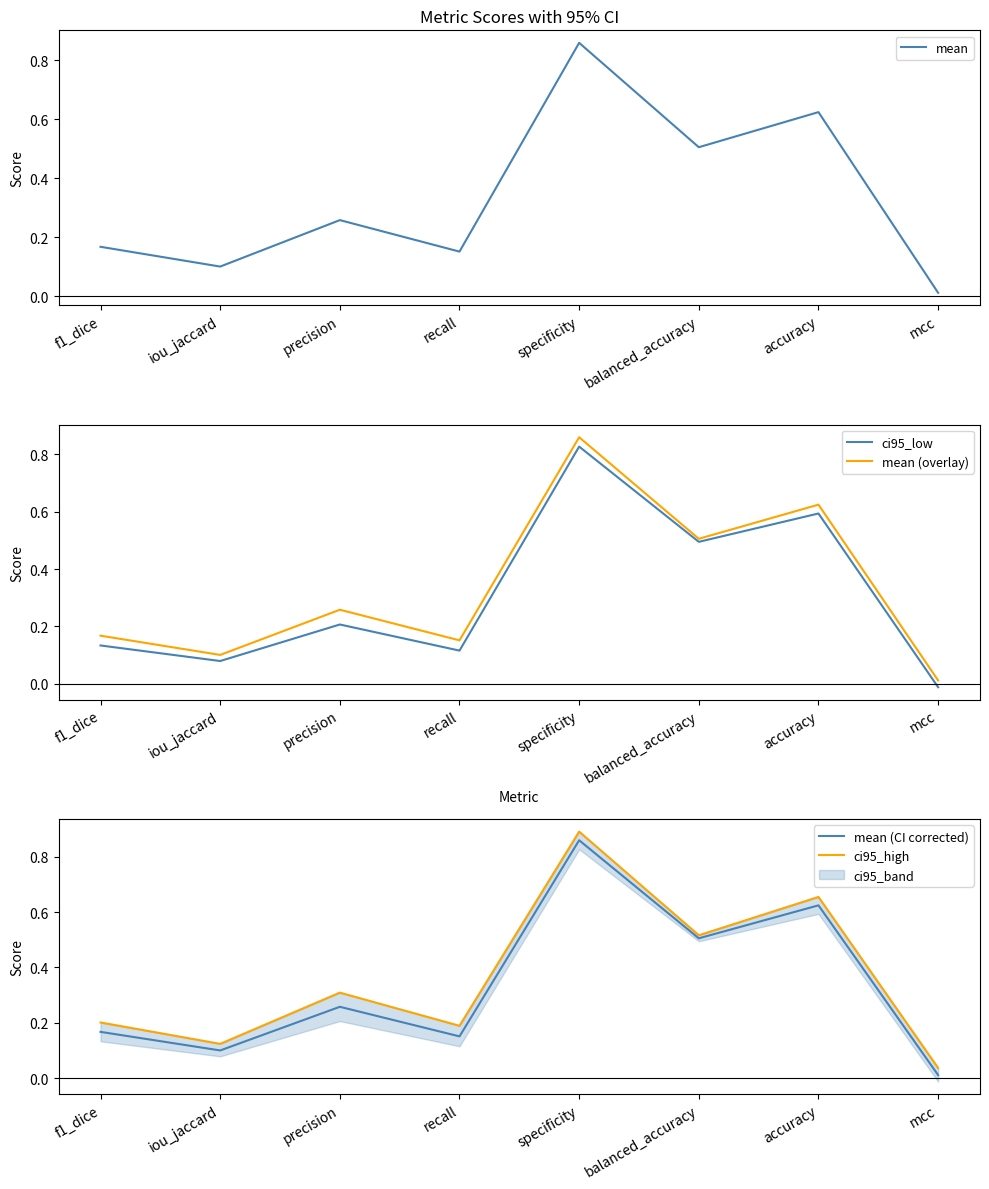

Between specificity and balanced_accuracy, which series saw the biggest shift?

ci95_high